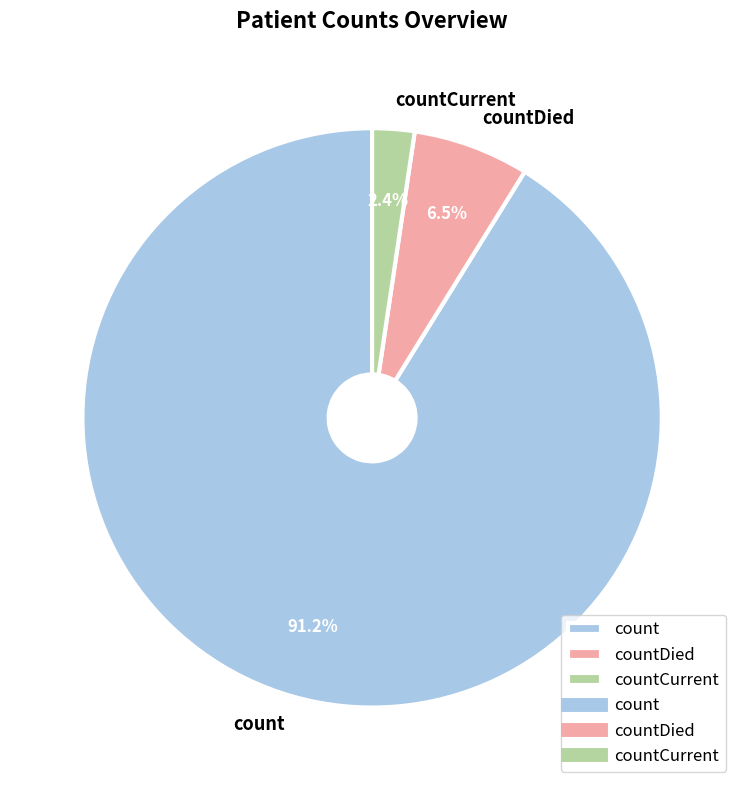

To the nearest percent, what is the average slice percentage?

33%